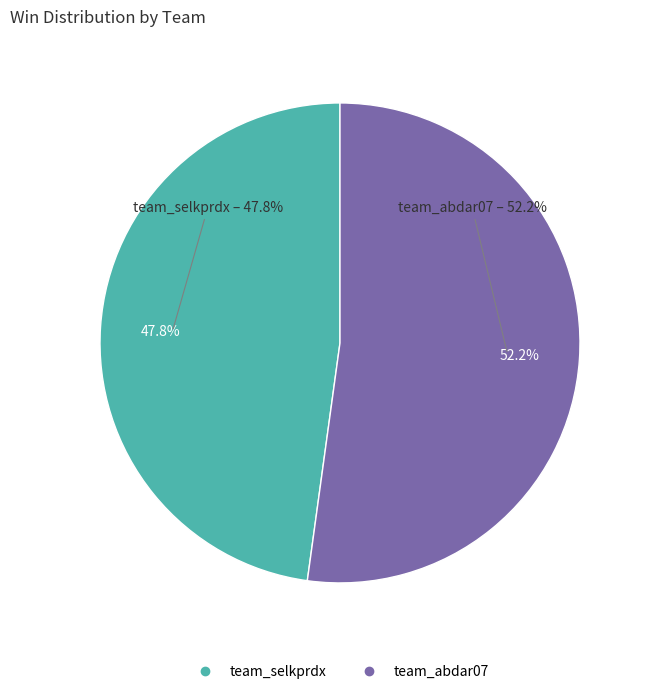

To the nearest percent, what is the combined percentage of team_abdar07 and team_selkprdx?

100%